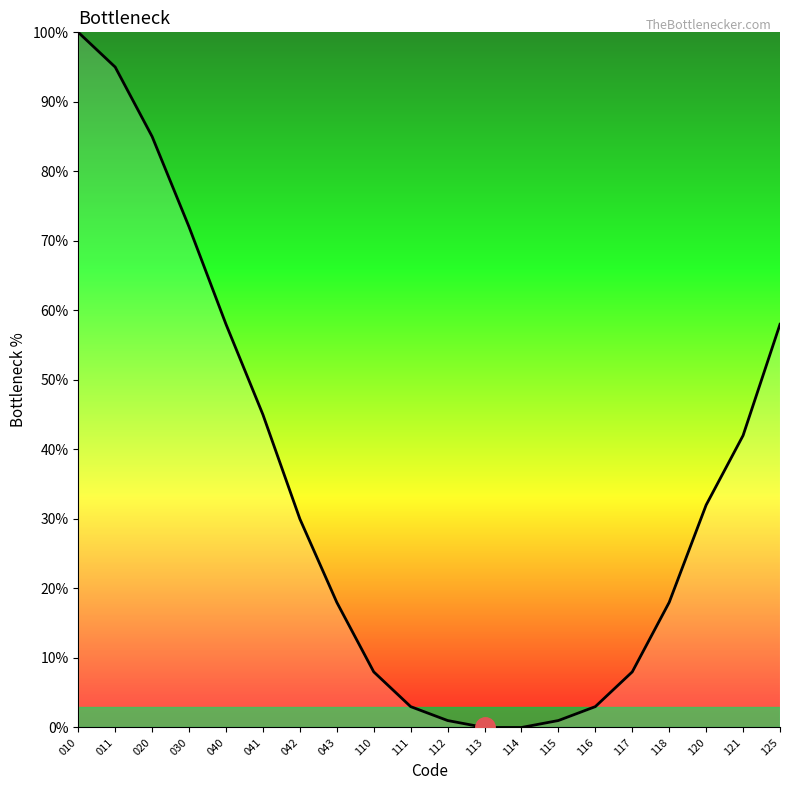

How many lines are shown in the chart?

1